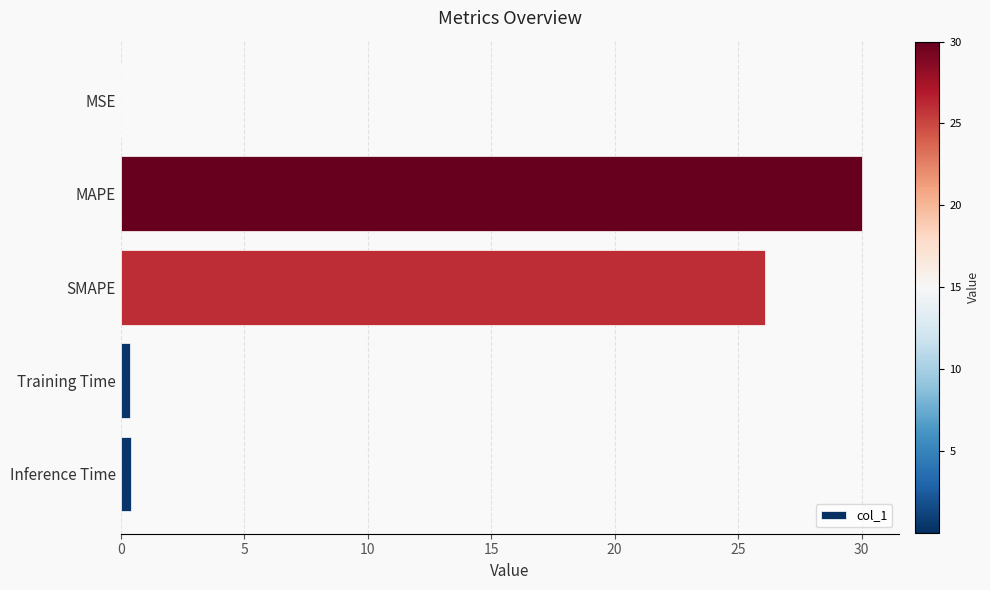

What is the sum of all values?

56.9